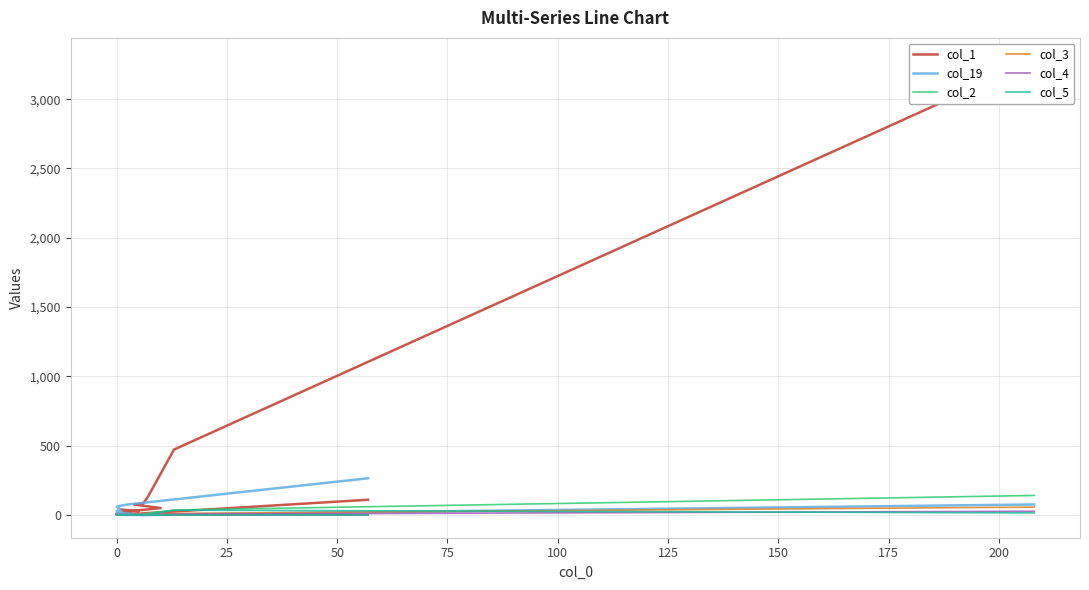

True or false: col_3 and col_1 cross at least once.

False